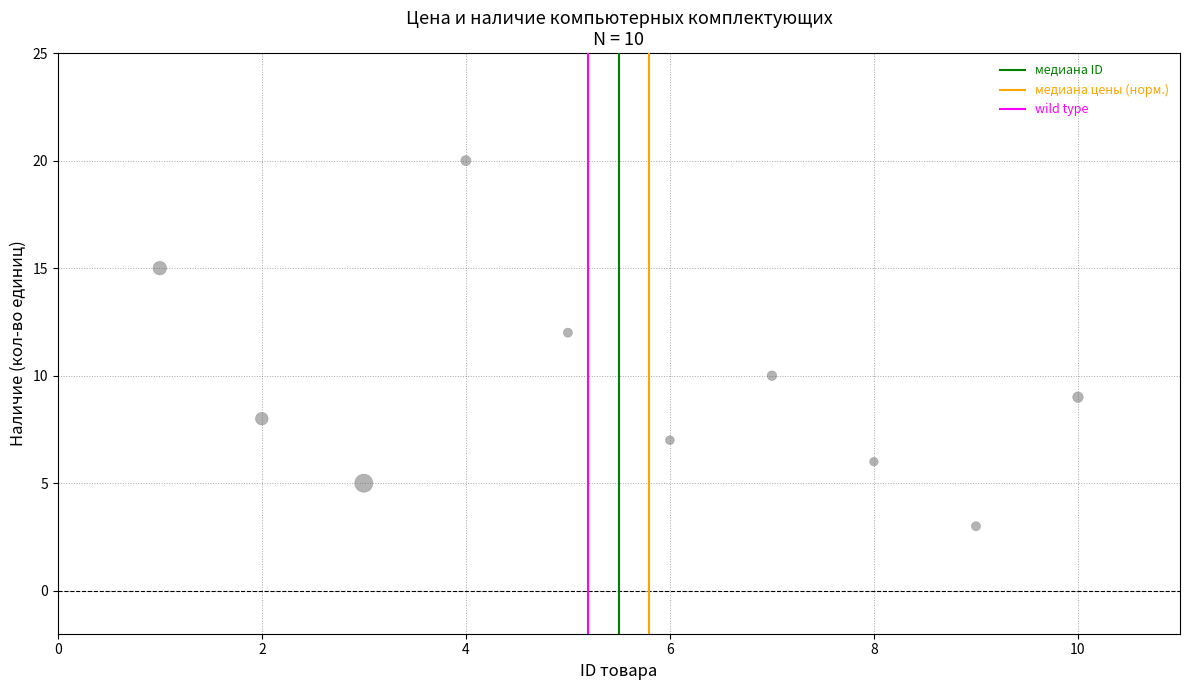

What is the average X value?

6